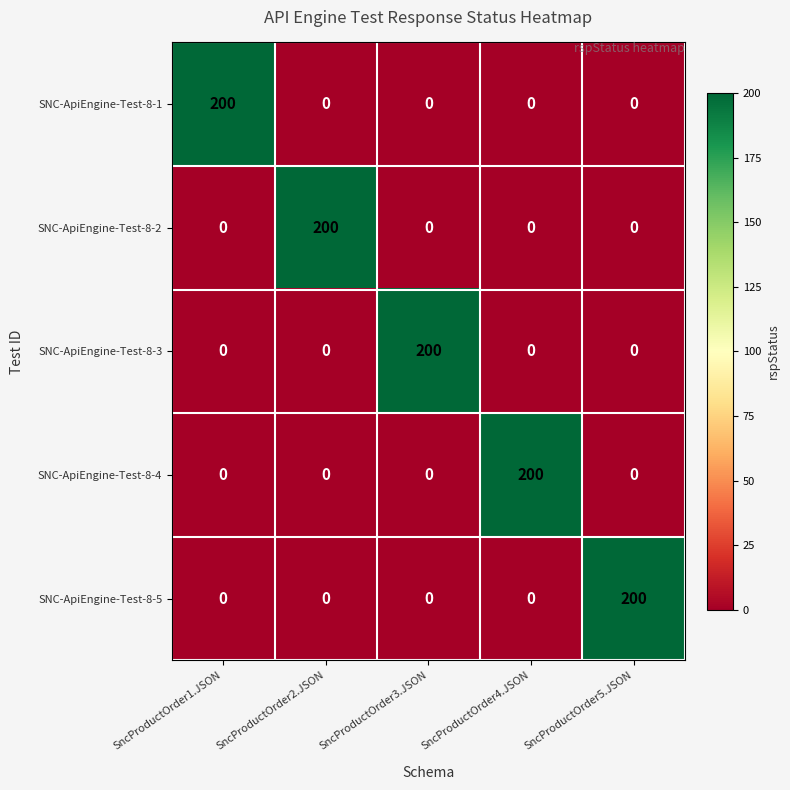

Reading left to right, list all the values displayed in this chart.

SNC-ApiEngine-Test-8-1: 200	0	0	0	0
SNC-ApiEngine-Test-8-2: 0	200	0	0	0
SNC-ApiEngine-Test-8-3: 0	0	200	0	0
SNC-ApiEngine-Test-8-4: 0	0	0	200	0
SNC-ApiEngine-Test-8-5: 0	0	0	0	200